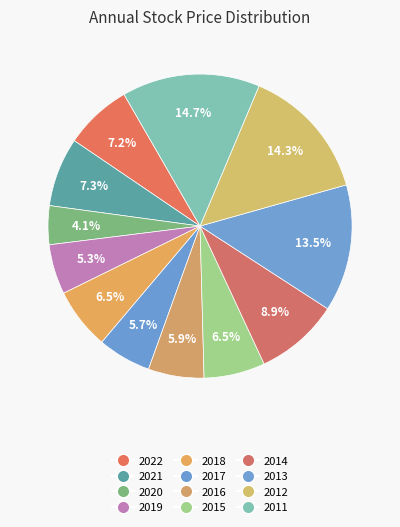

Do 2013 and 2019 together represent more than half of the pie?

No